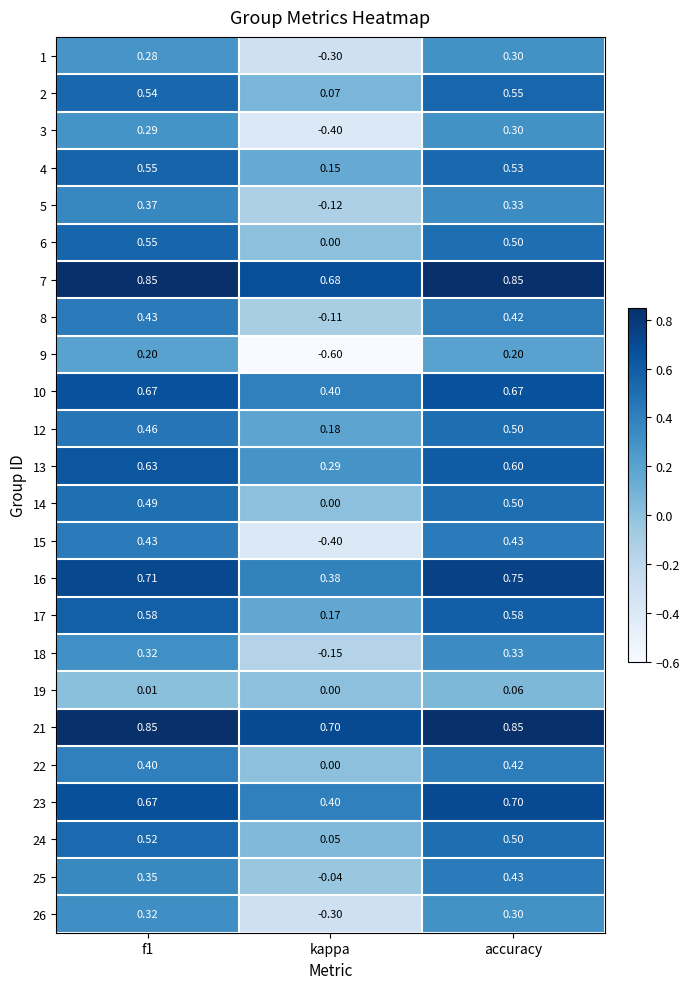

Which series has the largest total across all categories?

21